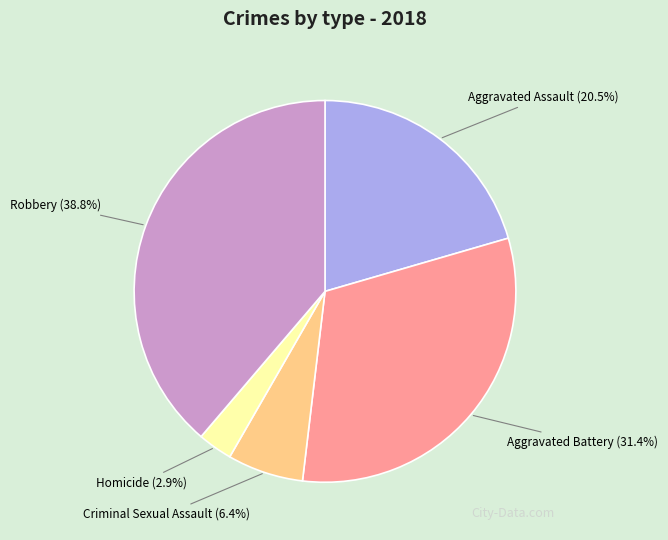

What percentage is NOT represented by Criminal Sexual Assault?

93.6%